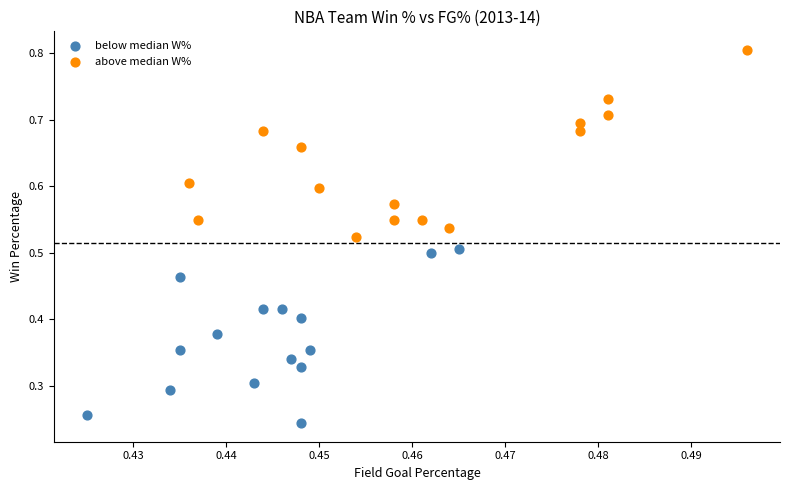

Which series contains the lowest Y value?

below median W%